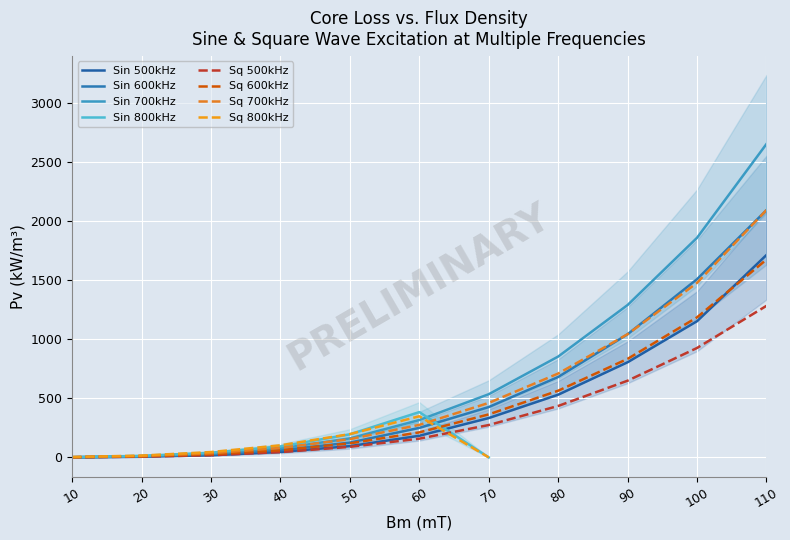

True or false: Sq 500kHz and Sq 700kHz cross at least once.

False